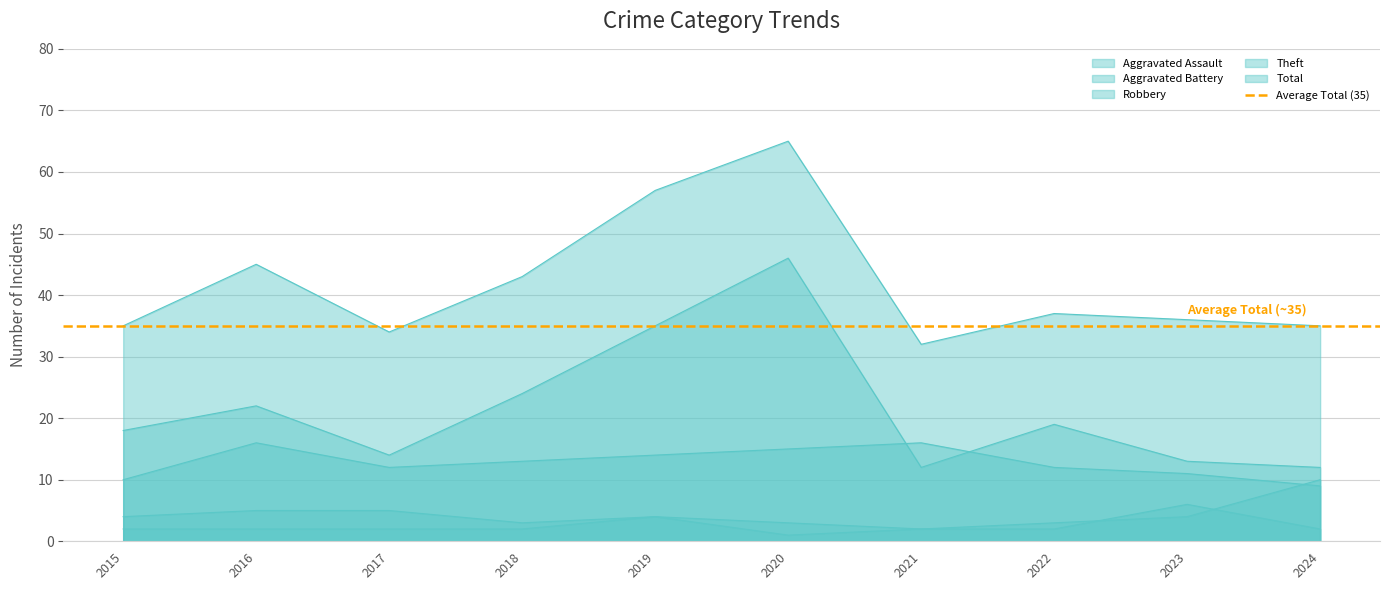

What is the difference between the maximum and second lowest values in the Total series?

31